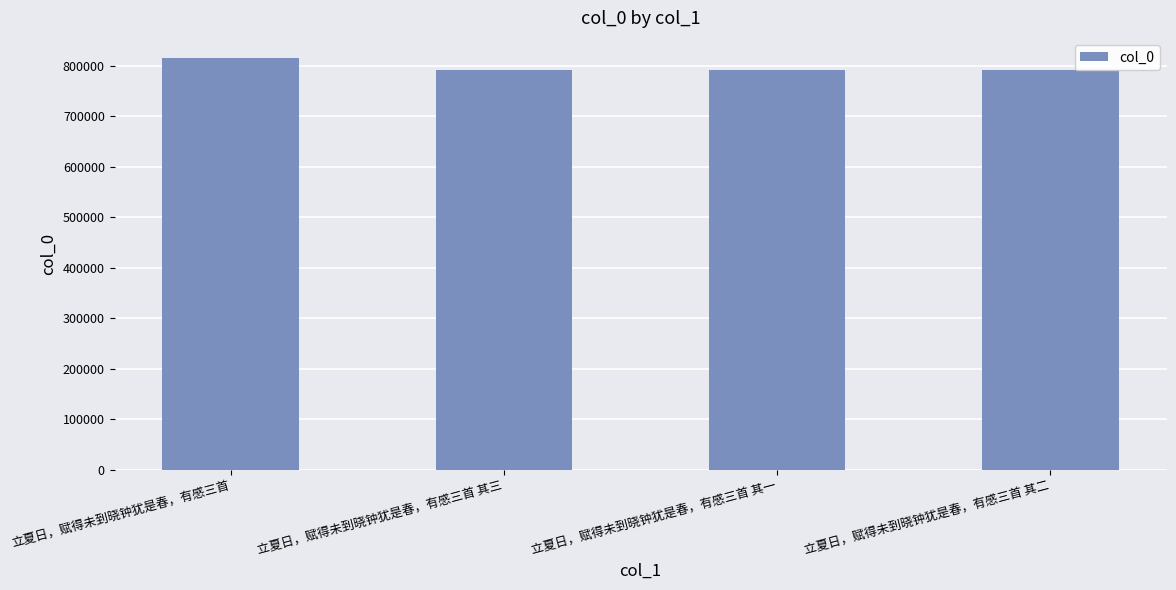

What is the ratio of the value at 立夏日，赋得未到晓钟犹是春，有感三首 其三 to the value at 立夏日，赋得未到晓钟犹是春，有感三首?

1.0